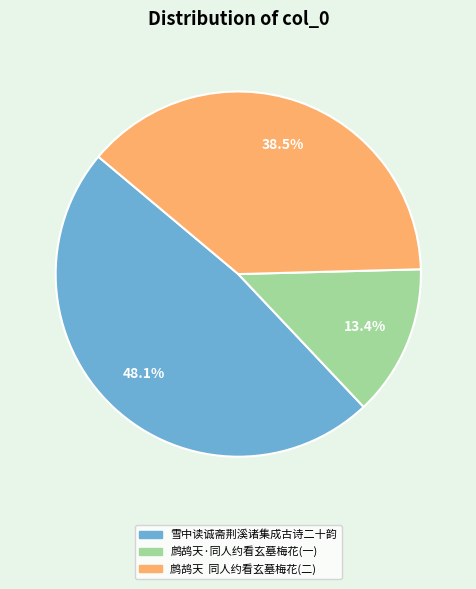

Is there any slice that represents more than half of the pie?

No